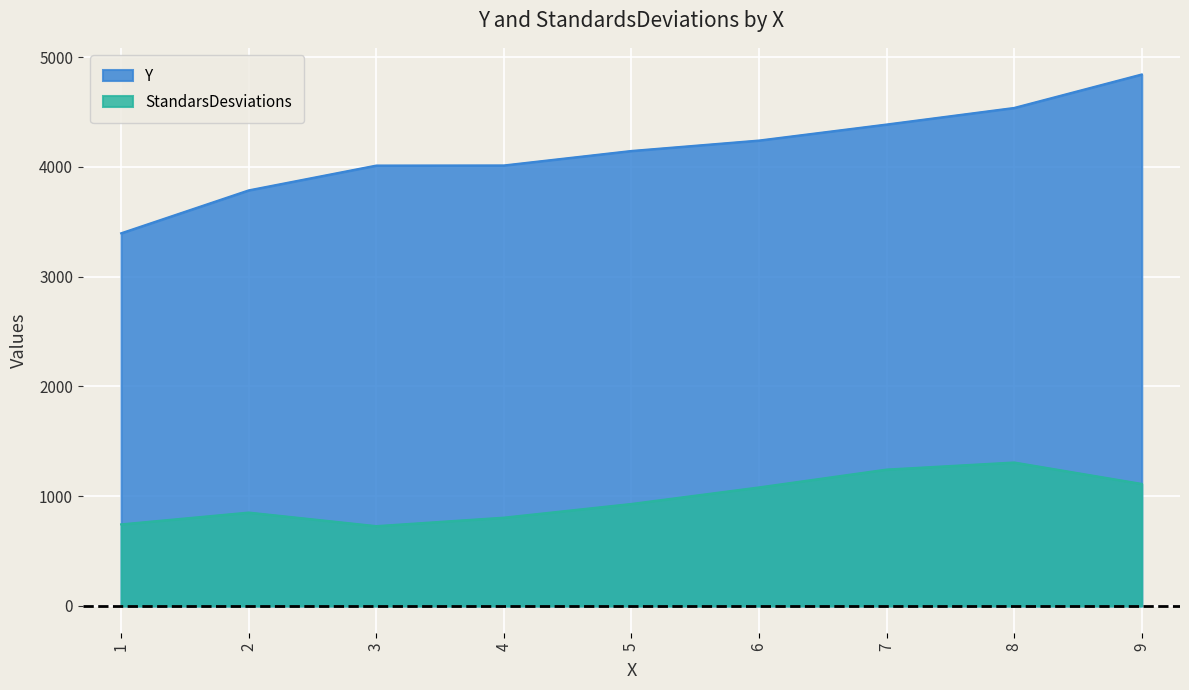

Which series has the largest range (max minus min)?

Y